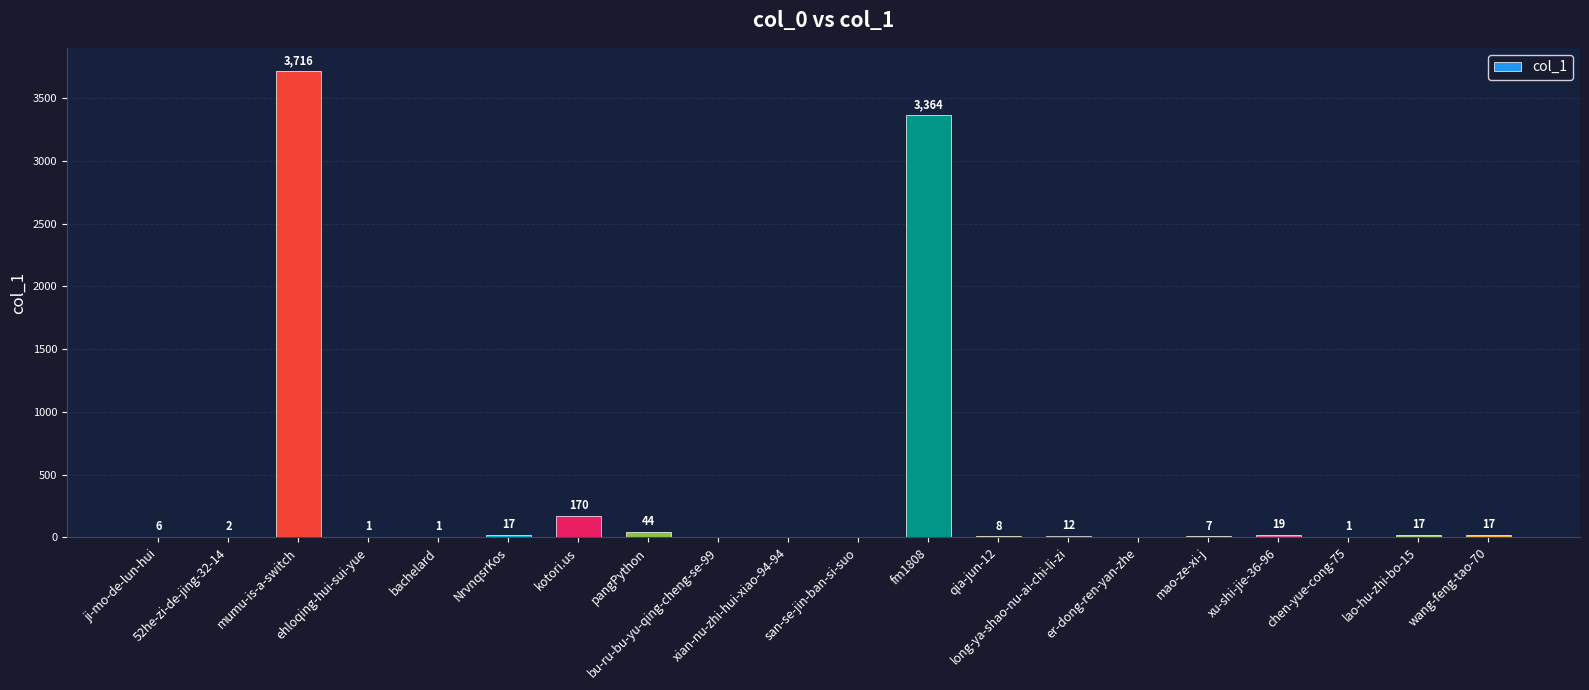

What is the sum of all values?

7402